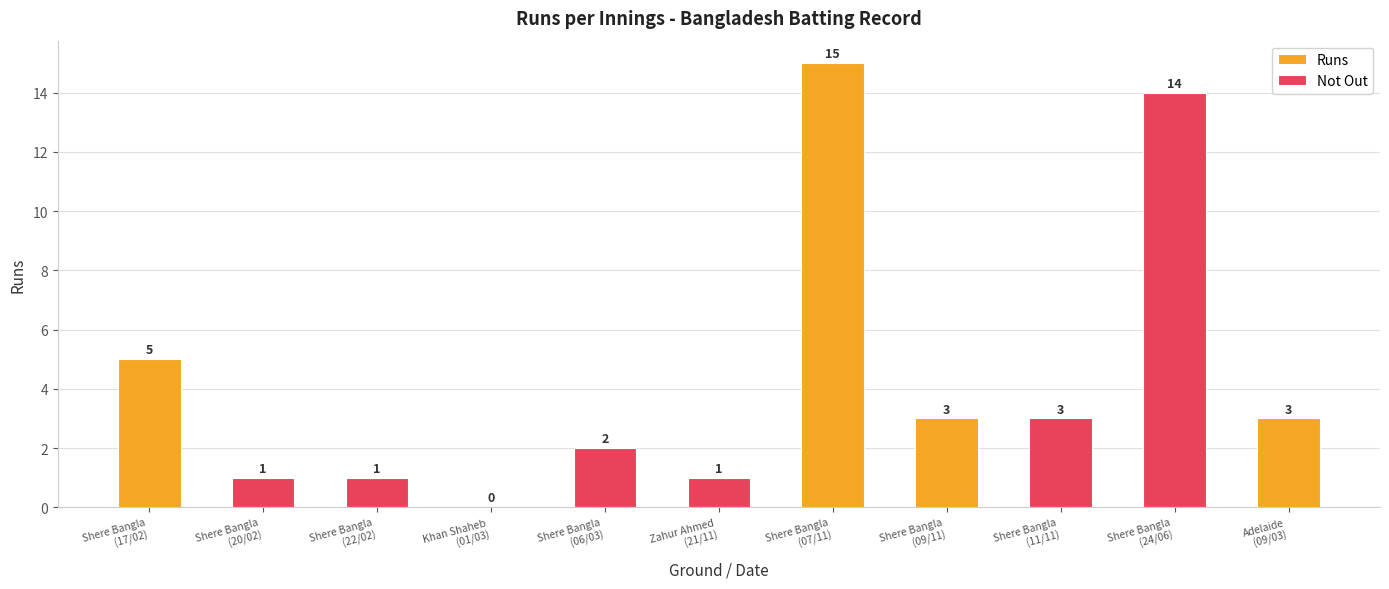

Where is the data nearest to the value 7?

Shere Bangla
(17/02)